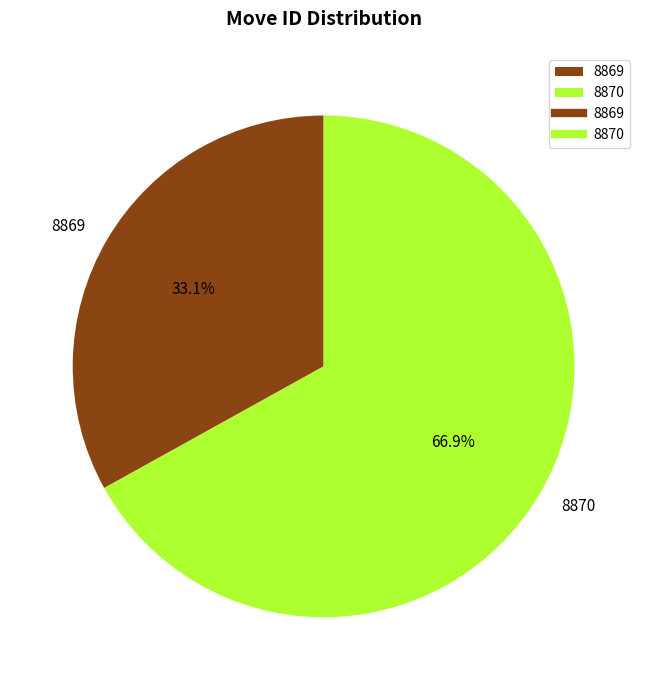

What is the total percentage of 8869 and 8870?

100.0%